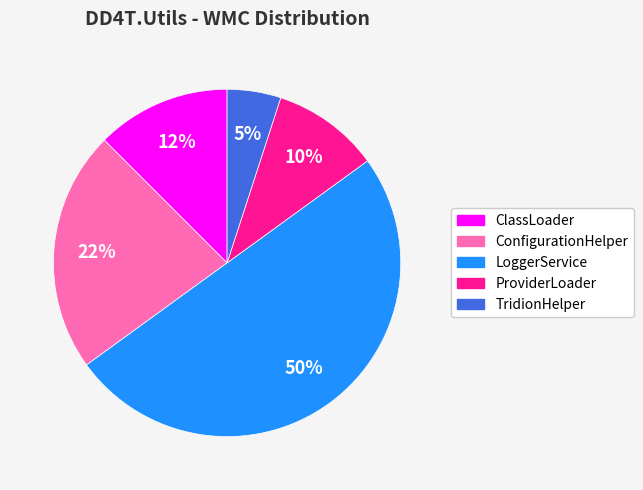

How many slices are in this pie chart?

5